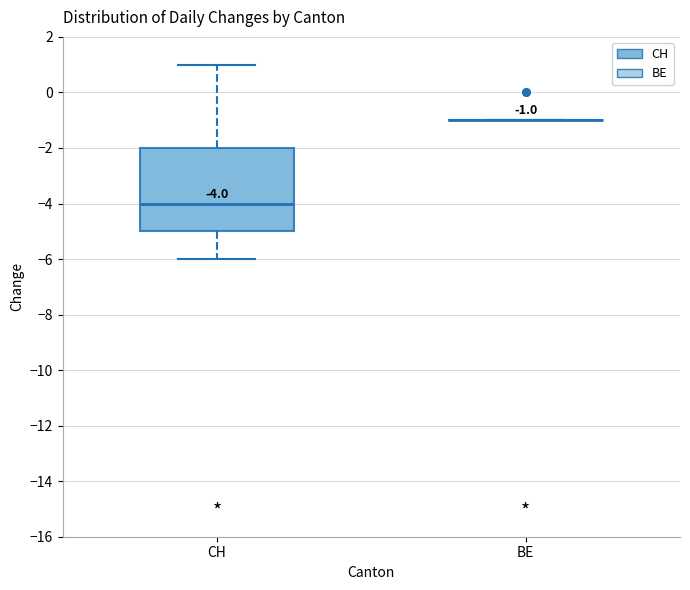

Which box is the tallest, from its lower edge to its upper edge?

CH